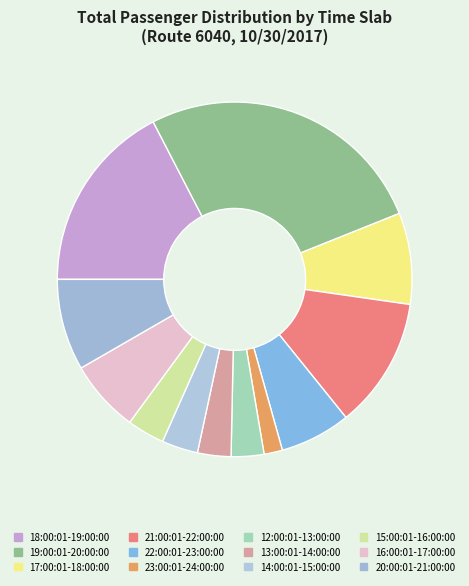

How many segments does this pie chart have?

12